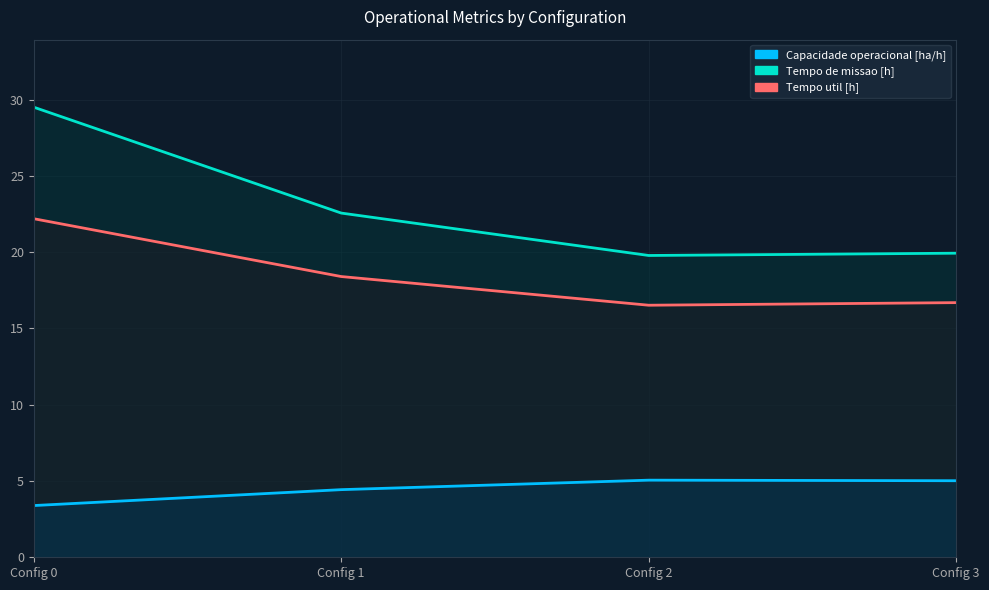

Reading right to left, list all the values displayed in this chart.

Tempo util [h]: 16.7	16.5	18.4	22.2
Tempo de missao [h]: 19.9	19.8	22.6	29.5
Capacidade operacional [ha/h]: 5.0	5.1	4.4	3.4